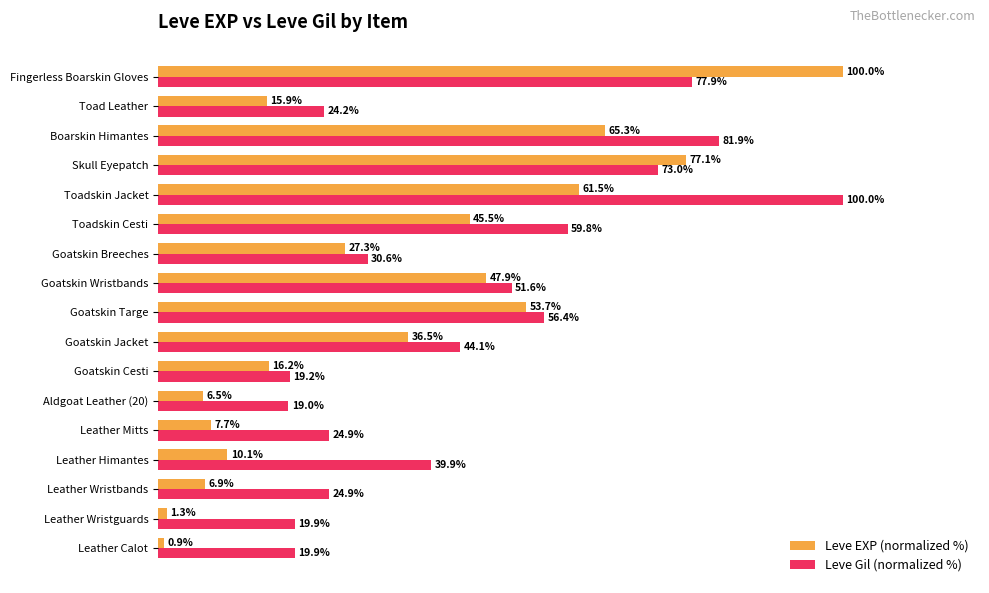

Rank the series by their average value, from highest to lowest.

Leve Gil (normalized %), Leve EXP (normalized %)